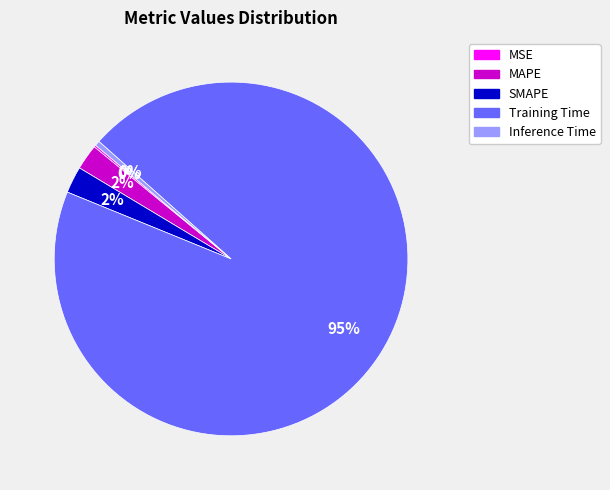

To the nearest percent, what percentage of the pie is SMAPE?

2%